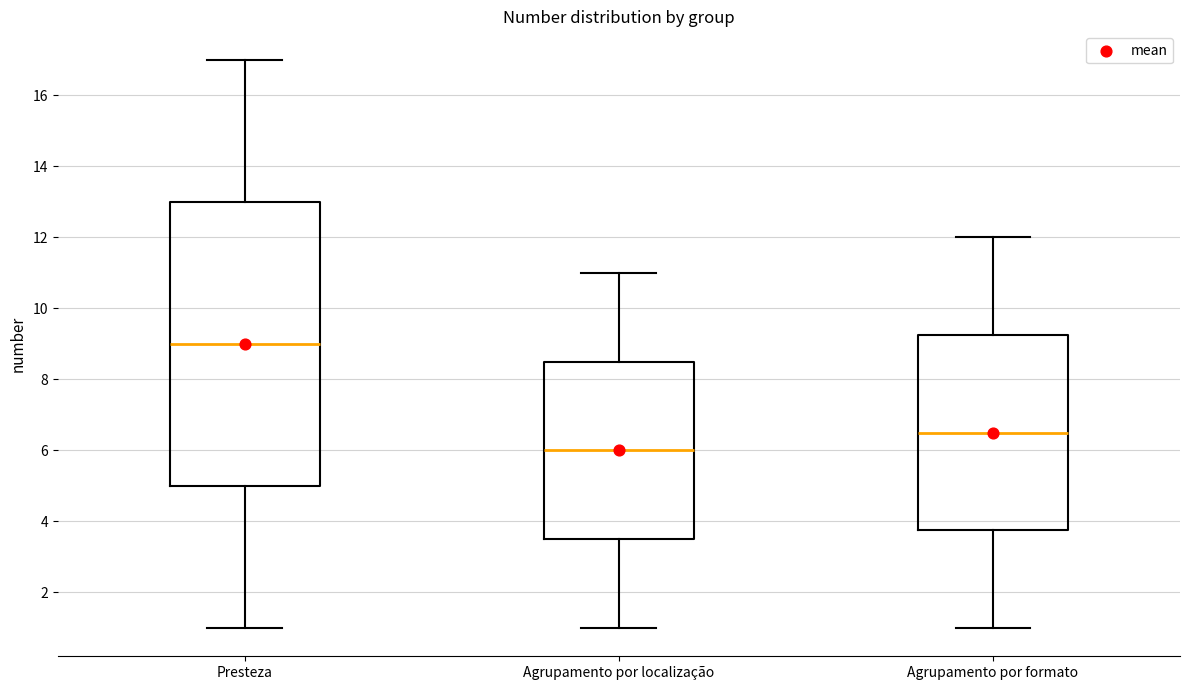

Reading left to right, read every box against the y-axis: the position of its median line, the range the box covers, and the ends of its whiskers. The values are not printed on the chart, so give them approximately, as read against the axis.

Presteza: median 9.0, box 5.0 to 13.0, whiskers 1.0 to 17.0
Agrupamento por localização: median 6.0, box 3.6 to 8.6, whiskers 1.0 to 11.0
Agrupamento por formato: median 6.6, box 3.8 to 9.2, whiskers 1.0 to 12.0